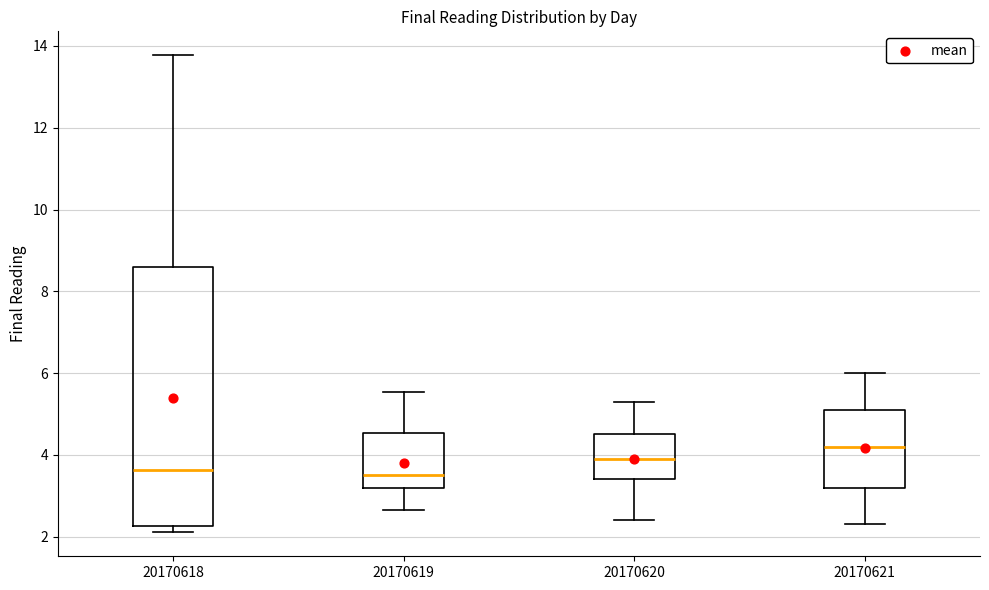

Reading left to right, read every box against the y-axis: the position of its median line, the range the box covers, and the ends of its whiskers. The values are not printed on the chart, so give them approximately, as read against the axis.

20170618: median 3.6, box 2.2 to 8.6, whiskers 2.2 (just below the box's lower edge) to 13.8
20170619: median 3.6, box 3.2 to 4.6, whiskers 2.6 to 5.6
20170620: median 4.0, box 3.4 to 4.6, whiskers 2.4 to 5.4
20170621: median 4.2, box 3.2 to 5.2, whiskers 2.4 to 6.0